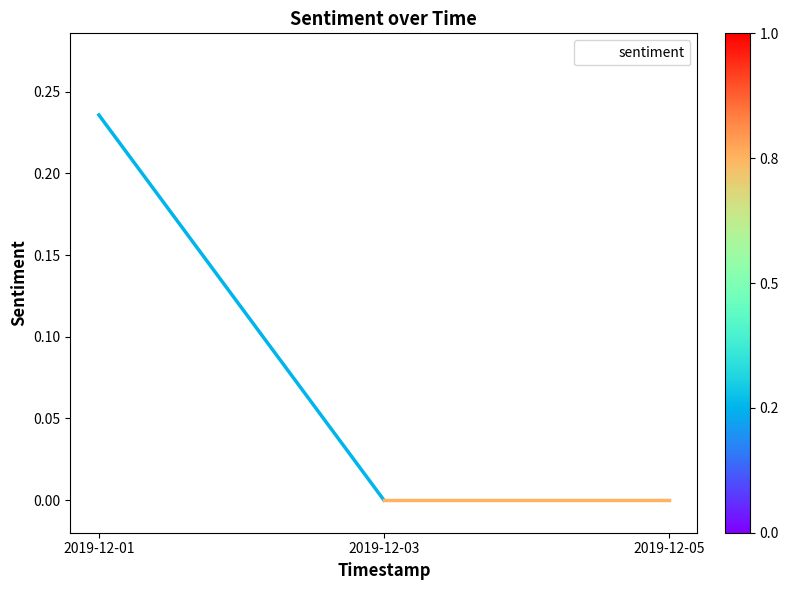

Count the number of categories in the chart.

3